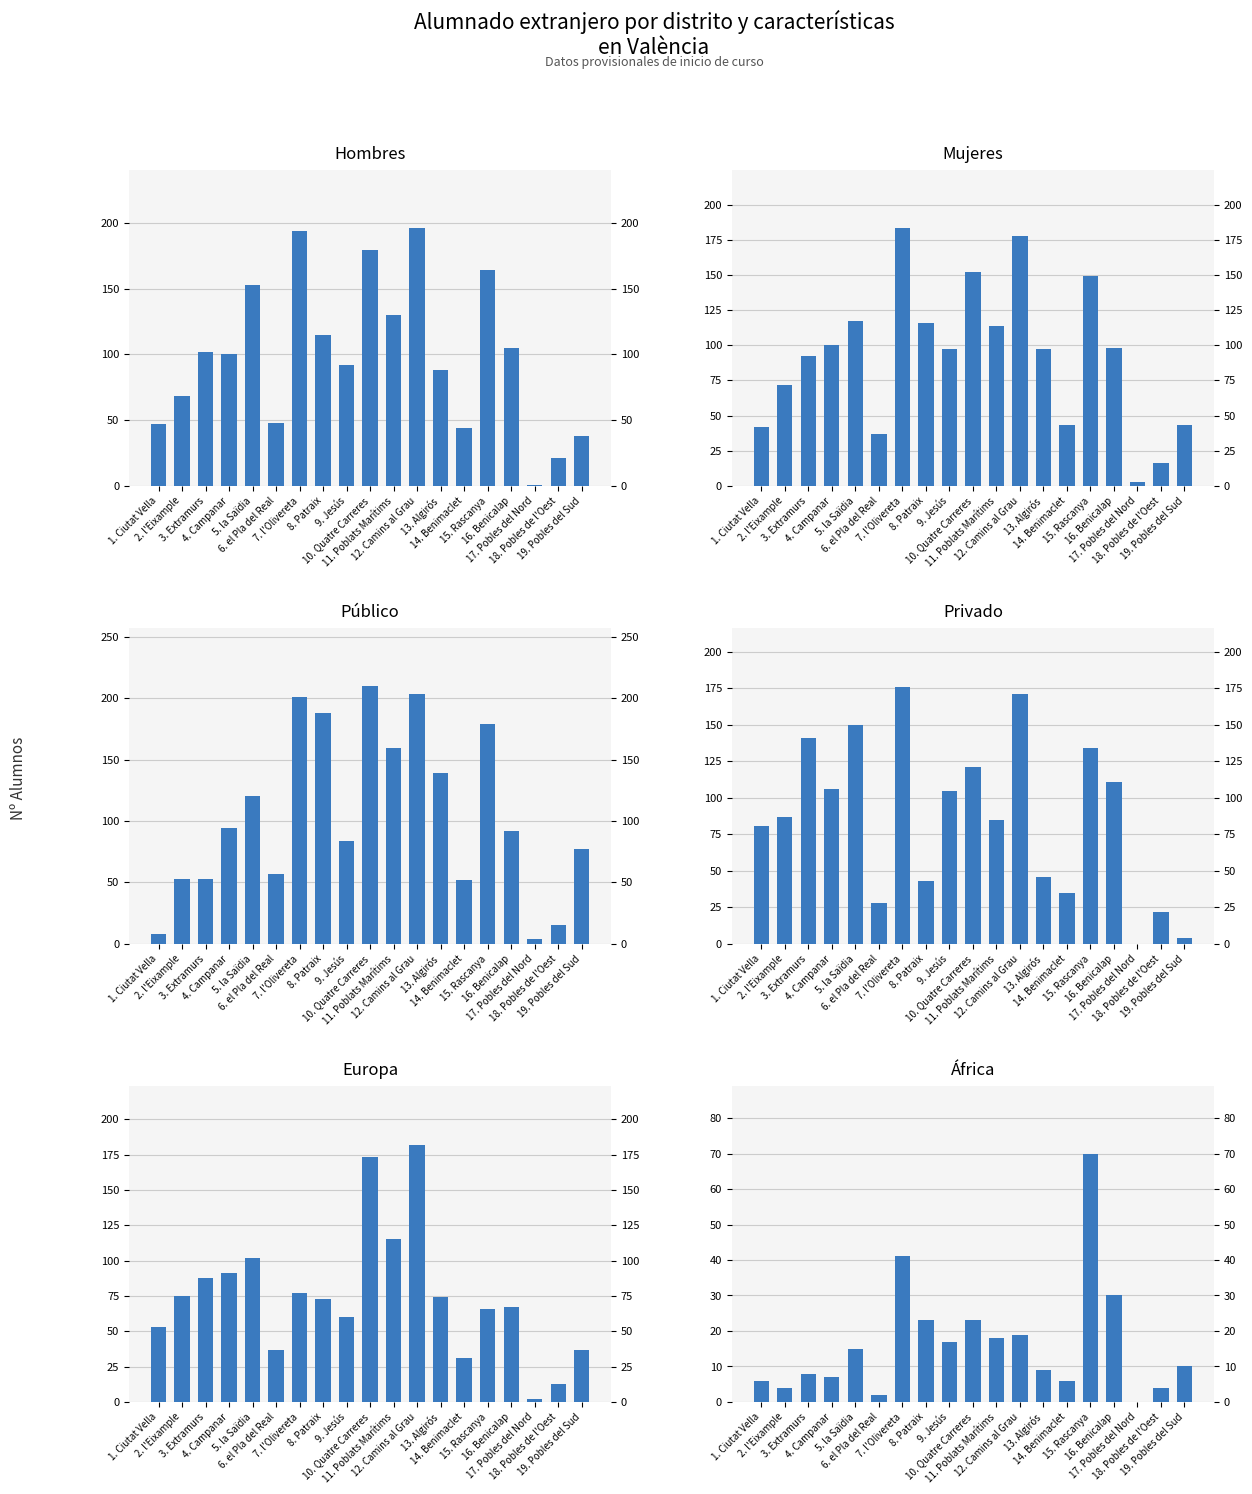

What is the spread (max minus min) of values at 19. Pobles del Sud?

73